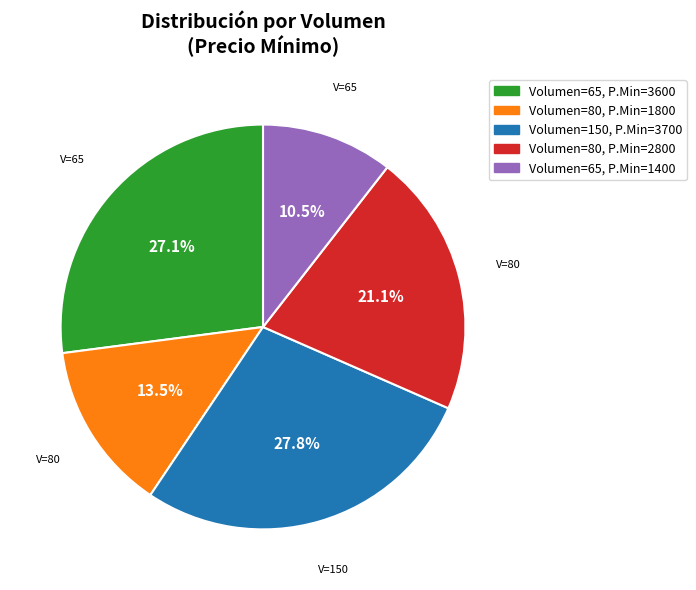

Does any single category account for the majority?

No